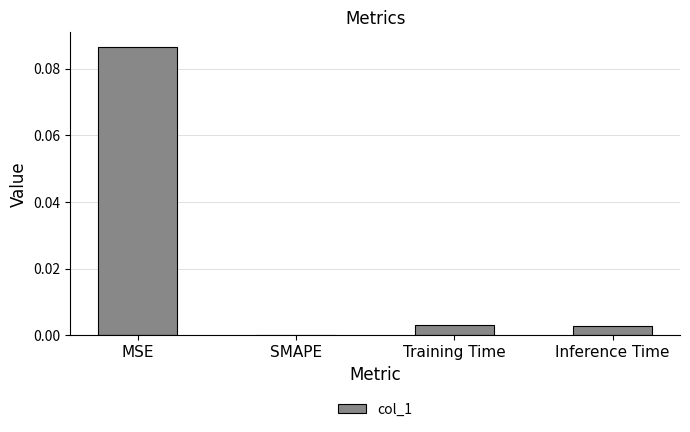

The chart shows a value of 0.0 at SMAPE. True or false?

True